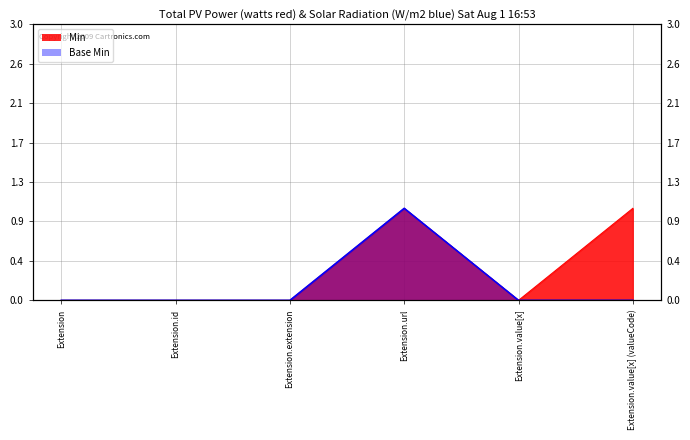

How many lines are shown in the chart?

2